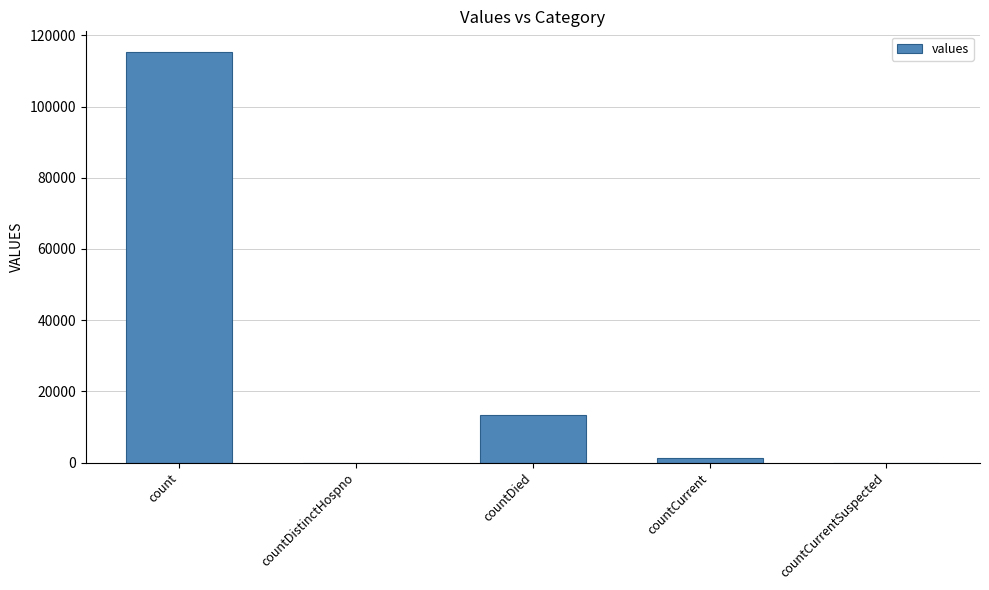

Between countCurrentSuspected and countCurrent, which is larger?

countCurrent